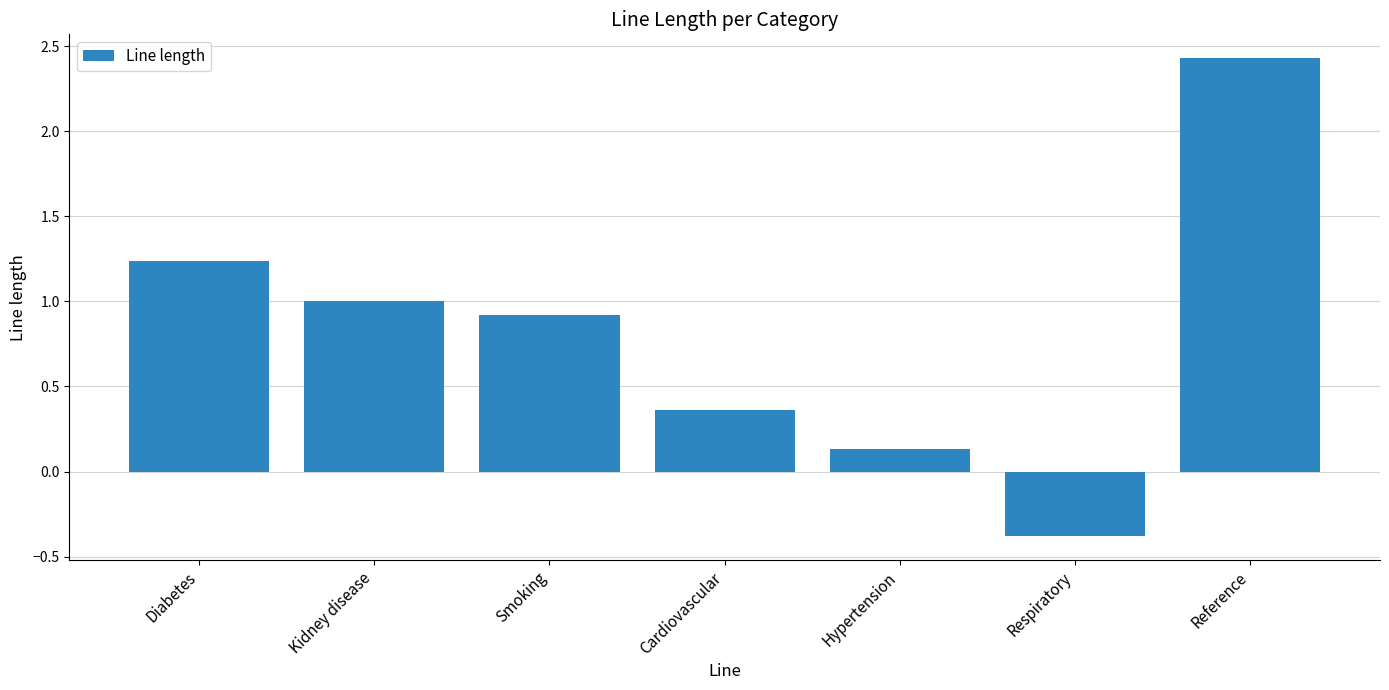

List the labels in order of value, largest first.

Reference, Diabetes, Kidney disease, Smoking, Cardiovascular, Hypertension, Respiratory